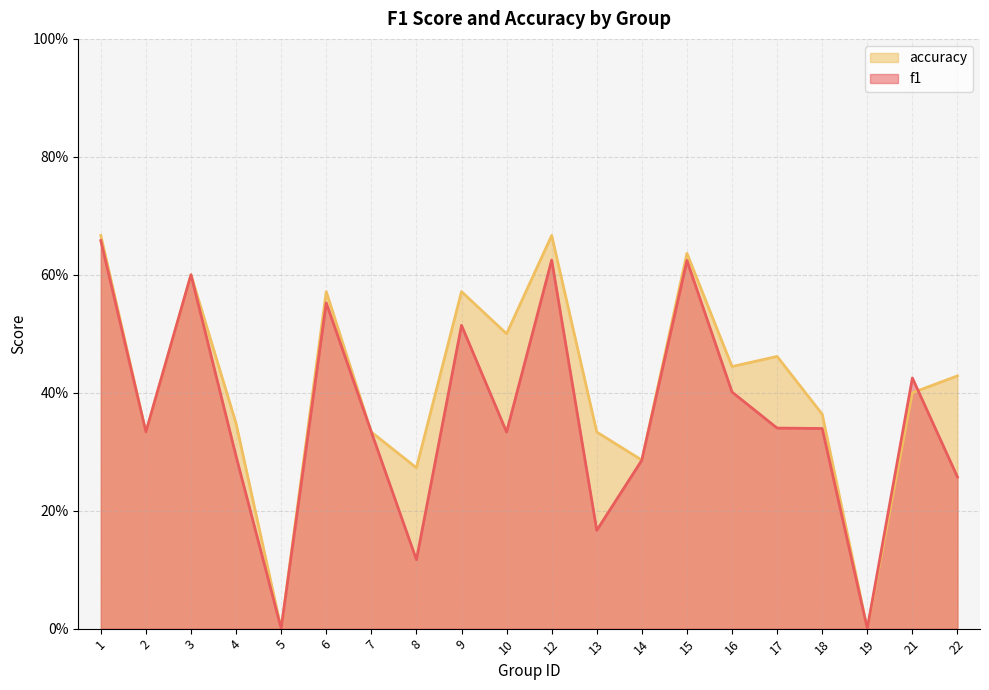

Reading left to right, list all the values displayed in this chart.

f1: 1=0.7	2=0.3	3=0.6	4=0.3	5=0.0	6=0.6	7=0.3	8=0.1	9=0.5	10=0.3	12=0.6	13=0.2	14=0.3	15=0.6	16=0.4	17=0.3	18=0.3	19=0.0	21=0.4	22=0.3
accuracy: 1=0.7	2=0.3	3=0.6	4=0.3	5=0.0	6=0.6	7=0.3	8=0.3	9=0.6	10=0.5	12=0.7	13=0.3	14=0.3	15=0.6	16=0.4	17=0.5	18=0.4	19=0.0	21=0.4	22=0.4